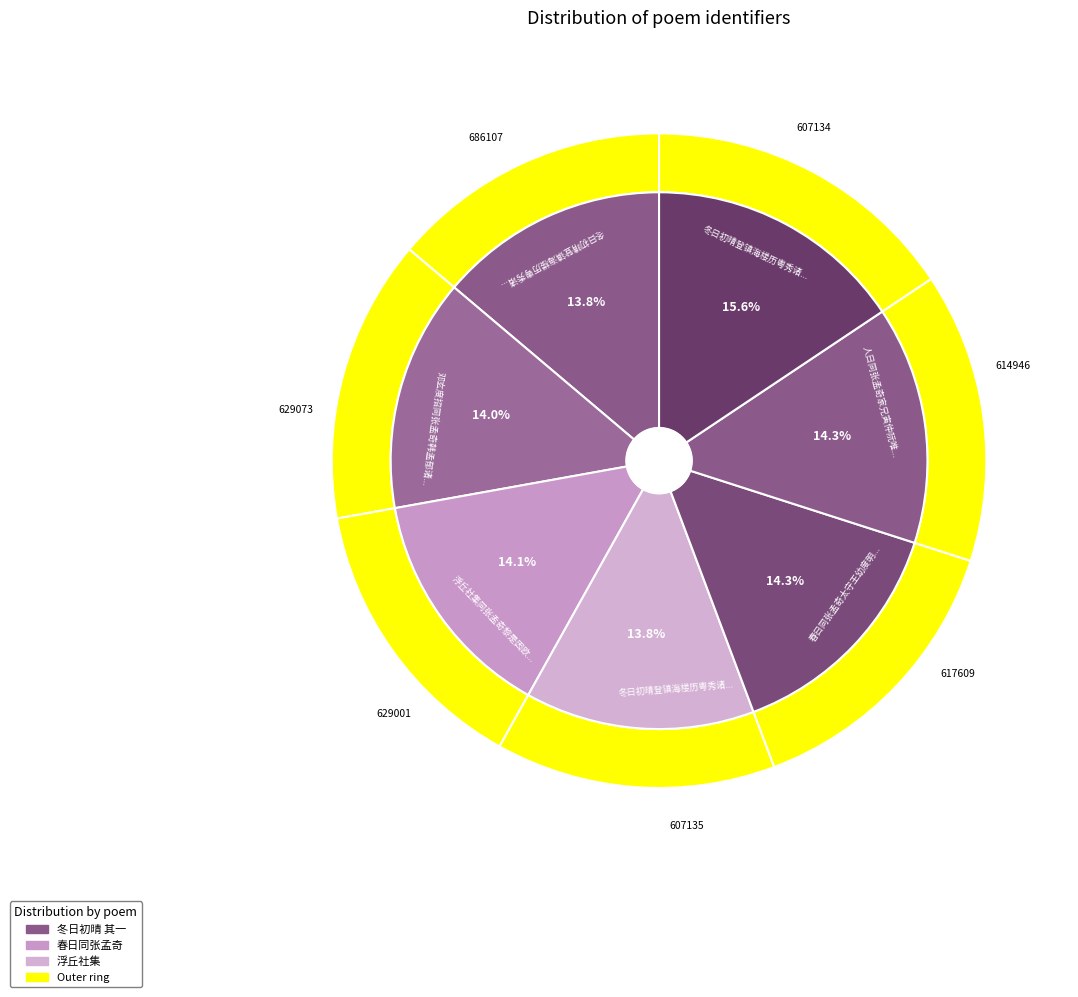

Do 浮丘社集同张孟奇黎是因欧嘉可黄逢永张子台分得鱼字 and 冬日初晴登镇海楼历粤秀诸山同张孟奇计部黄士明太史分赋二首 其一 together represent more than half of the pie?

No